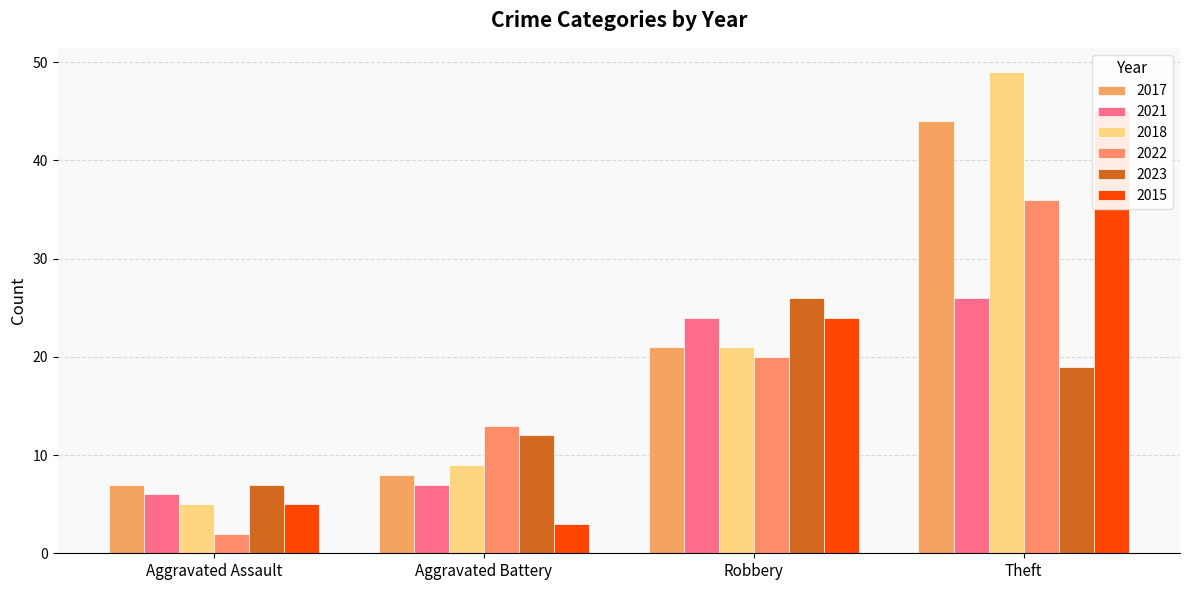

How many series are shown in this chart?

6